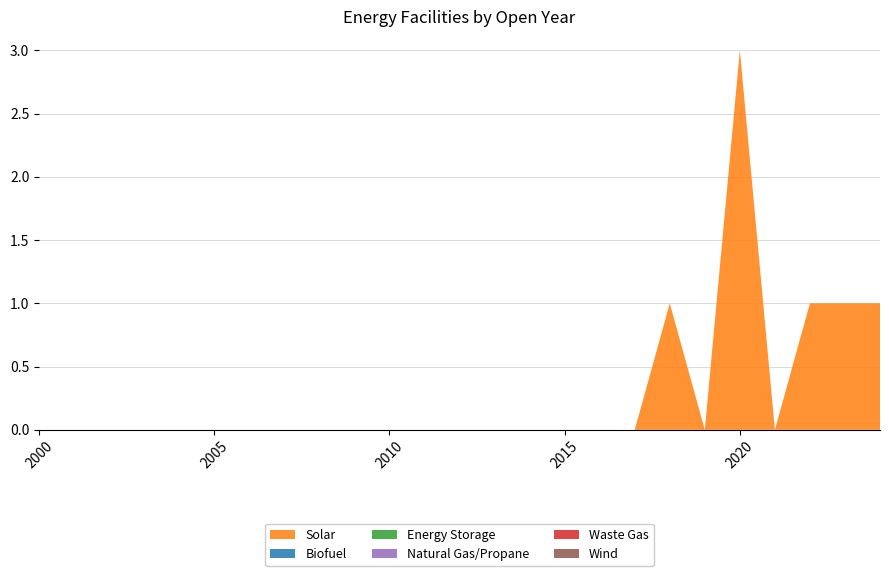

Reading left to right, extract all data points from this chart.

Solar: 2000=0	2001=0	2002=0	2003=0	2004=0	2005=0	2006=0	2007=0	2008=0	2009=0	2010=0	2011=0	2012=0	2013=0	2014=0	2015=0	2016=0	2017=0	2018=1	2019=0	2020=3	2021=0	2022=1	2023=1	2024=1
Biofuel: 2000=0	2001=0	2002=0	2003=0	2004=0	2005=0	2006=0	2007=0	2008=0	2009=0	2010=0	2011=0	2012=0	2013=0	2014=0	2015=0	2016=0	2017=0	2018=0	2019=0	2020=0	2021=0	2022=0	2023=0	2024=0
Energy Storage: 2000=0	2001=0	2002=0	2003=0	2004=0	2005=0	2006=0	2007=0	2008=0	2009=0	2010=0	2011=0	2012=0	2013=0	2014=0	2015=0	2016=0	2017=0	2018=0	2019=0	2020=0	2021=0	2022=0	2023=0	2024=0
Natural Gas/Propane: 2000=0	2001=0	2002=0	2003=0	2004=0	2005=0	2006=0	2007=0	2008=0	2009=0	2010=0	2011=0	2012=0	2013=0	2014=0	2015=0	2016=0	2017=0	2018=0	2019=0	2020=0	2021=0	2022=0	2023=0	2024=0
Waste Gas: 2000=0	2001=0	2002=0	2003=0	2004=0	2005=0	2006=0	2007=0	2008=0	2009=0	2010=0	2011=0	2012=0	2013=0	2014=0	2015=0	2016=0	2017=0	2018=0	2019=0	2020=0	2021=0	2022=0	2023=0	2024=0
Wind: 2000=0	2001=0	2002=0	2003=0	2004=0	2005=0	2006=0	2007=0	2008=0	2009=0	2010=0	2011=0	2012=0	2013=0	2014=0	2015=0	2016=0	2017=0	2018=0	2019=0	2020=0	2021=0	2022=0	2023=0	2024=0